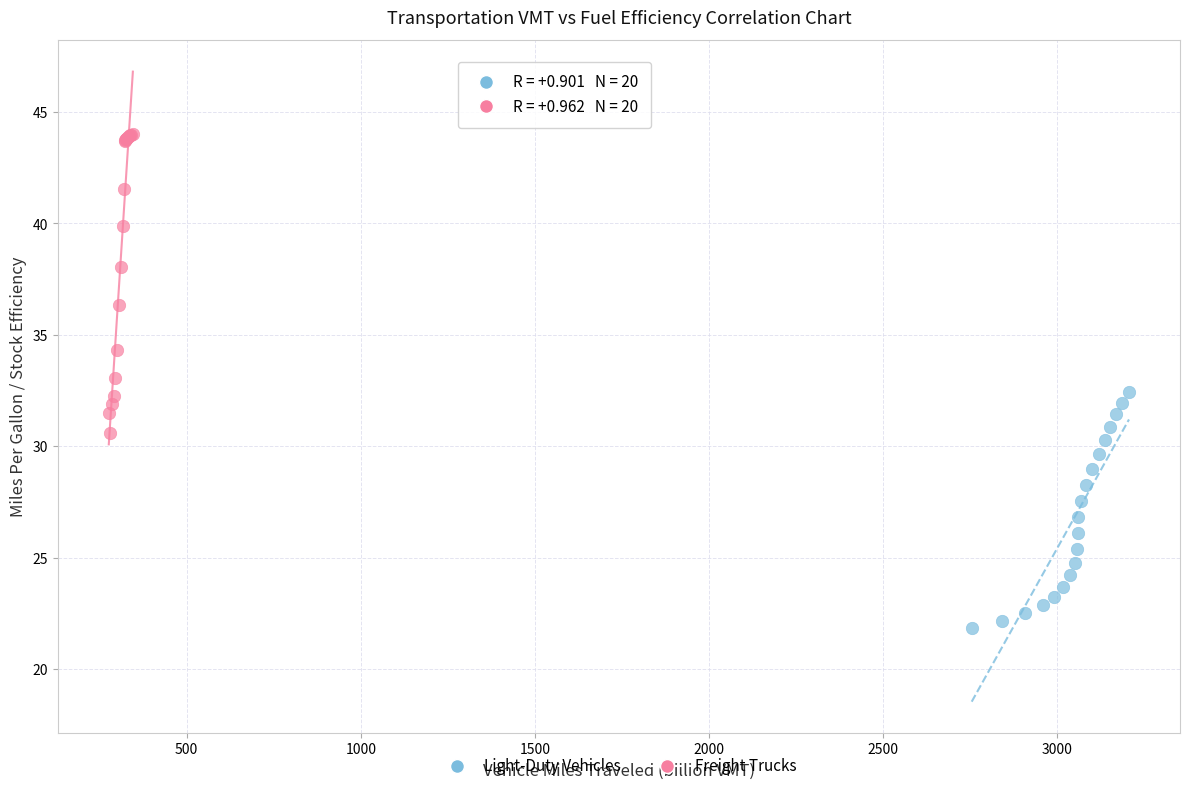

Which series reaches the minimum Y coordinate?

Light-Duty Vehicles